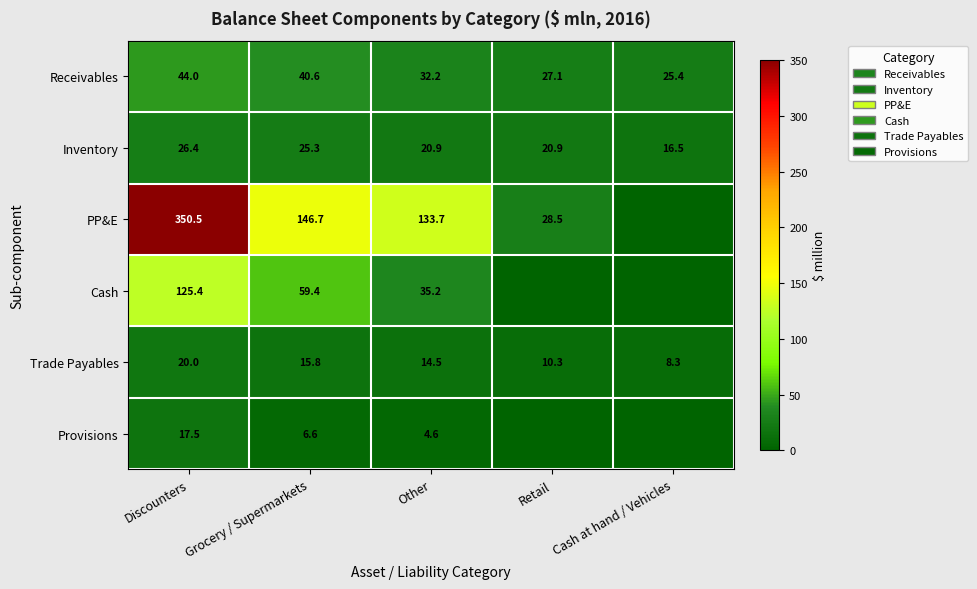

What is the average value of the Trade Payables series?

13.8